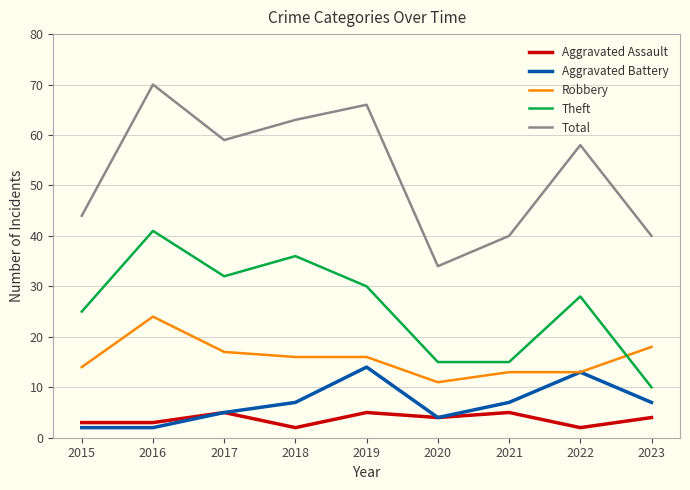

True or false: Aggravated Assault and Total intersect in this chart.

False